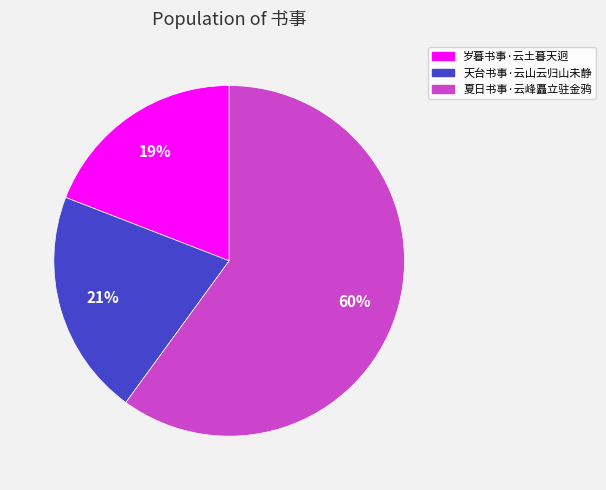

To the nearest percent, what percentage of the pie is 夏日书事·云峰矗立驻金鸦?

60%